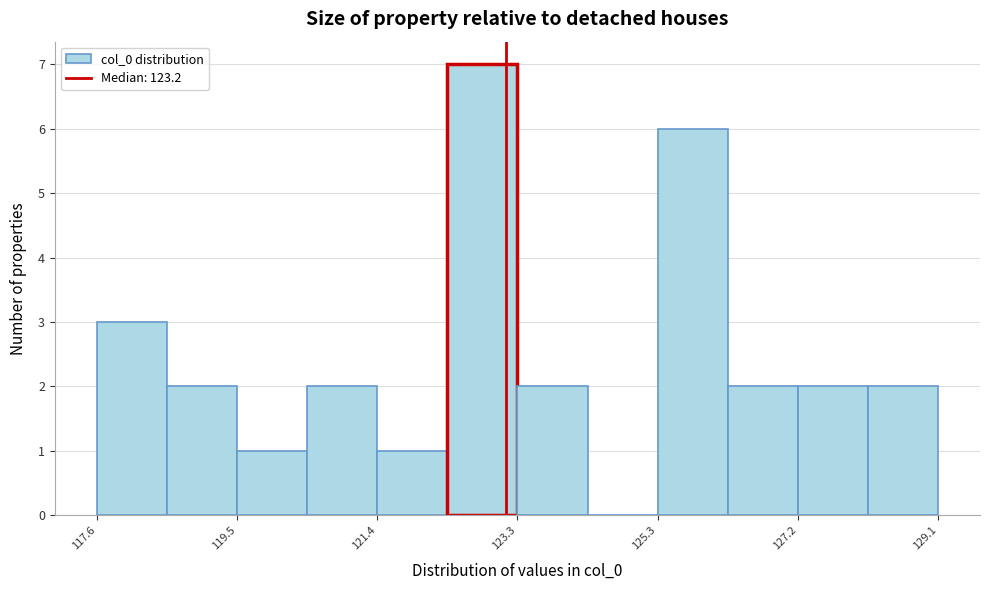

How tall is the bar that spans 118.6 to 119.4 on the x-axis? Neither the bar edges nor the heights are printed on the chart, so give them approximately, as read against the axes.

2